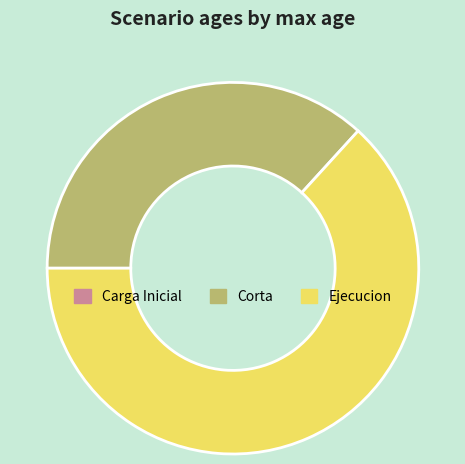

Which category accounts for the majority?

Ejecucion